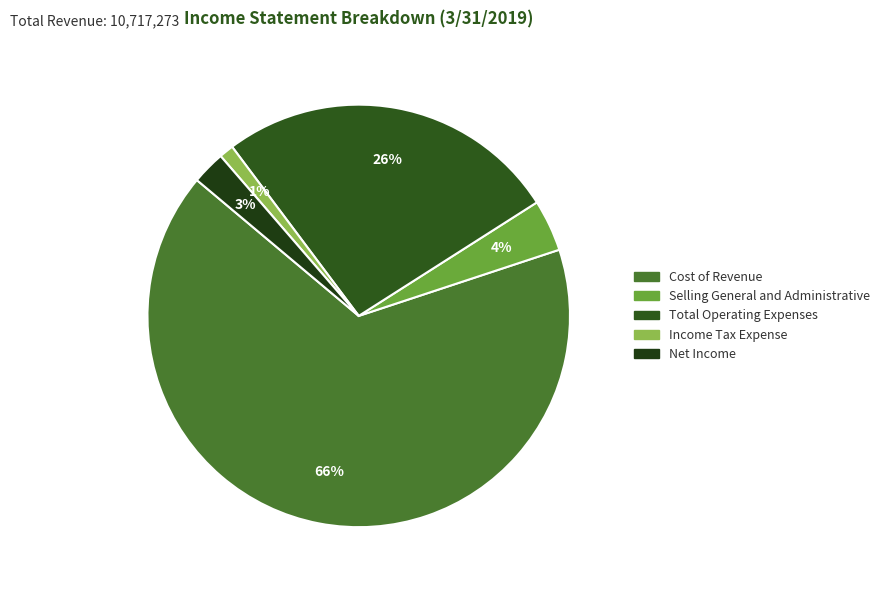

Count the number of slices in the pie.

5